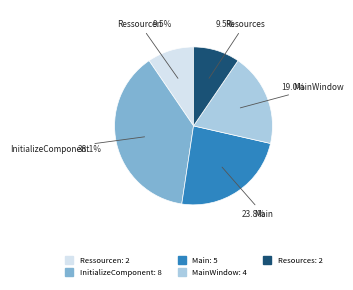

Is there a majority slice in this chart?

No